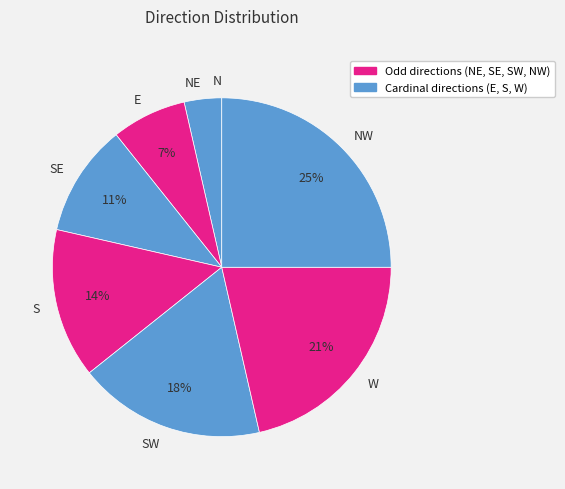

Which has a higher value, SE or W?

W